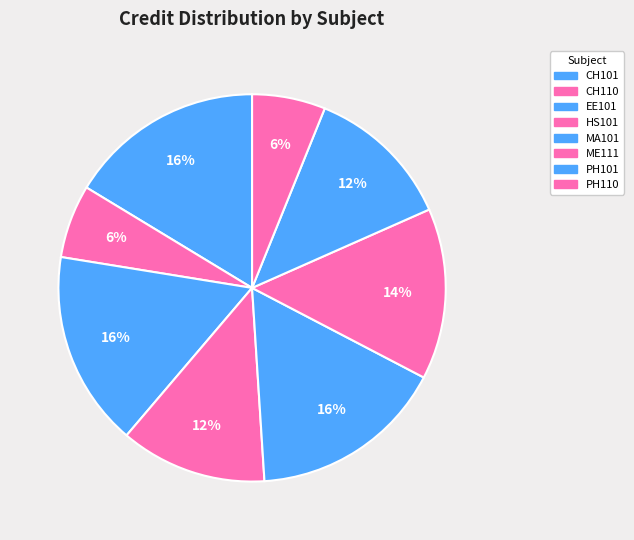

To the nearest percent, what is the average slice percentage?

12%